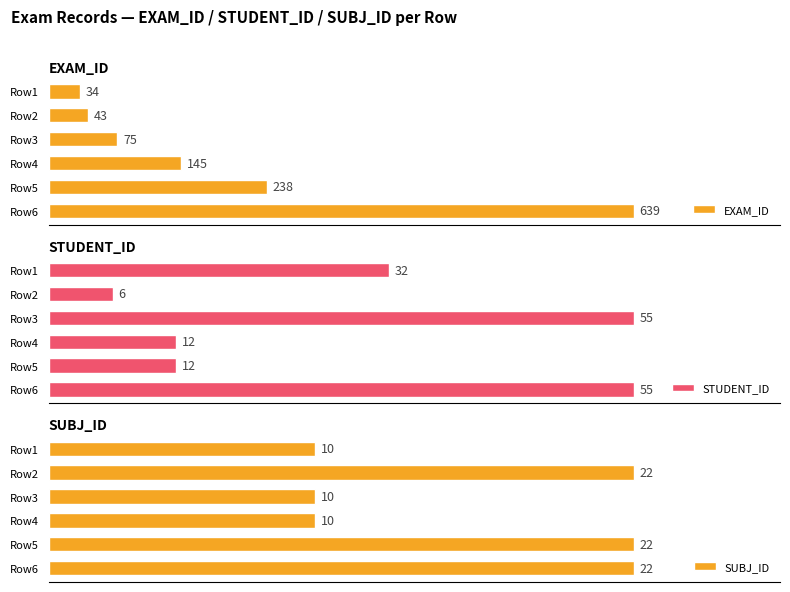

Reading left to right, list all the values displayed in this chart.

EXAM_ID: 34	43	75	145	238	639
STUDENT_ID: 32	6	55	12	12	55
SUBJ_ID: 10	22	10	10	22	22